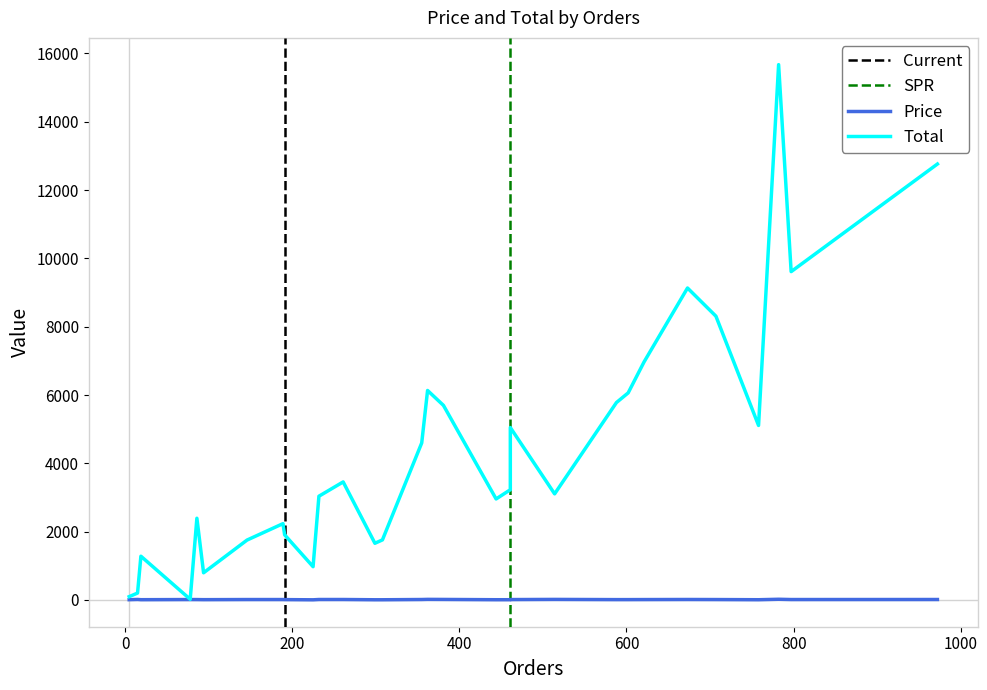

At which label does Price first exceed 11?

15